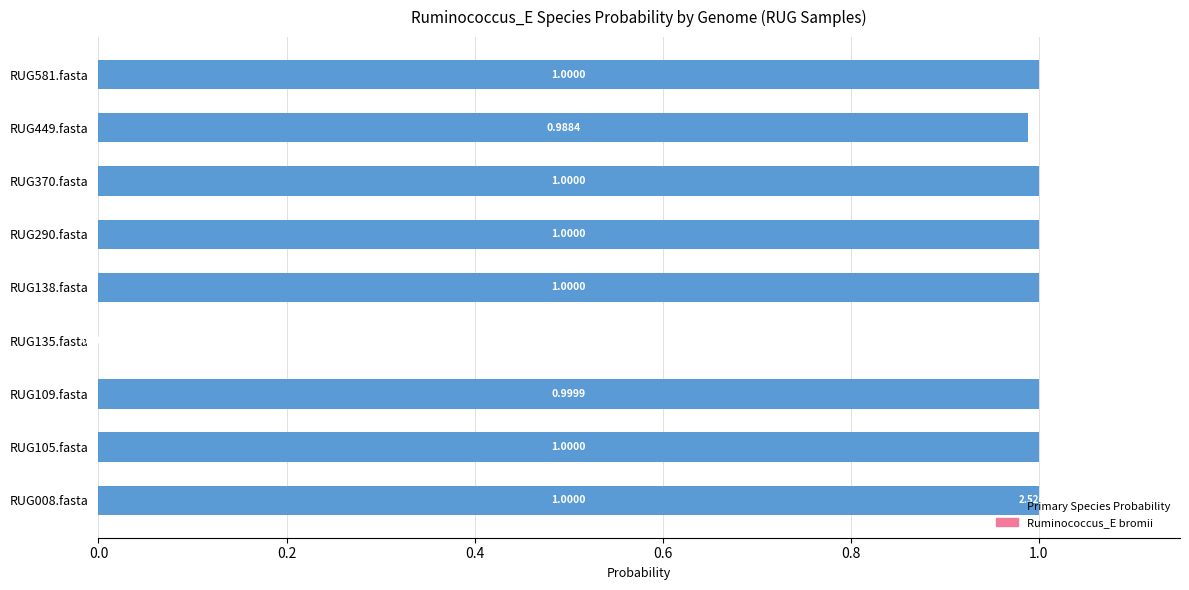

What is the total value across all series at RUG290.fasta?

1.0